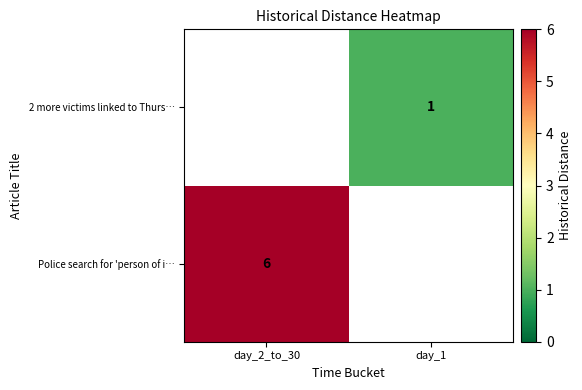

How many values in row_0 are above zero?

1